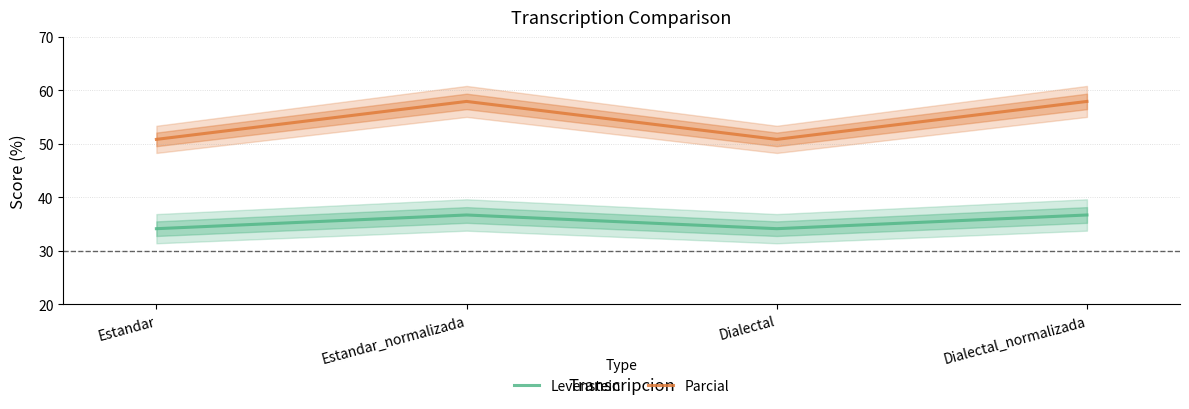

Which series has the largest total across all categories?

Parcial